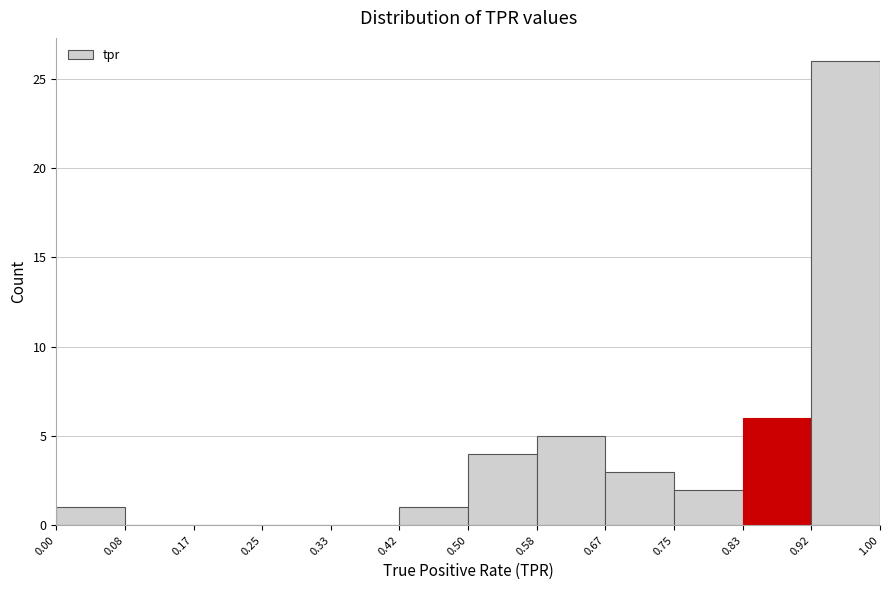

Reading left to right, list every bar in this chart as the range it spans on the x-axis followed by its height. The values are not printed on the chart, so give them approximately, as read against the axis.

0.00 to 0.08: 1
0.08 to 0.17: 0
0.17 to 0.25: 0
0.25 to 0.33: 0
0.33 to 0.42: 0
0.42 to 0.50: 1
0.50 to 0.58: 4
0.58 to 0.67: 5
0.67 to 0.75: 3
0.75 to 0.83: 2
0.83 to 0.92: 6
0.92 to 1.00: 26